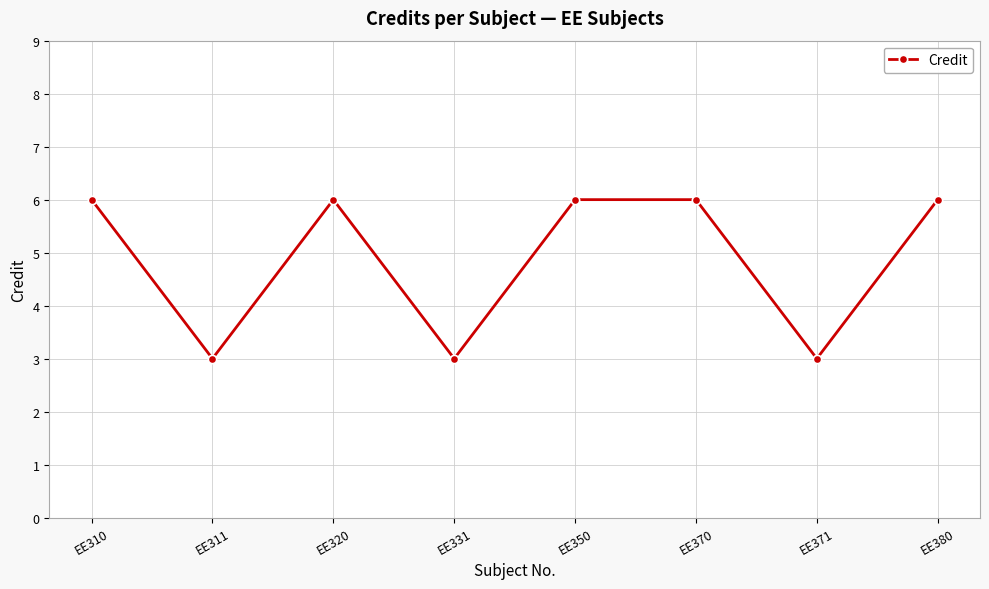

What is the ratio of the value at EE380 to the value at EE311?

2.0